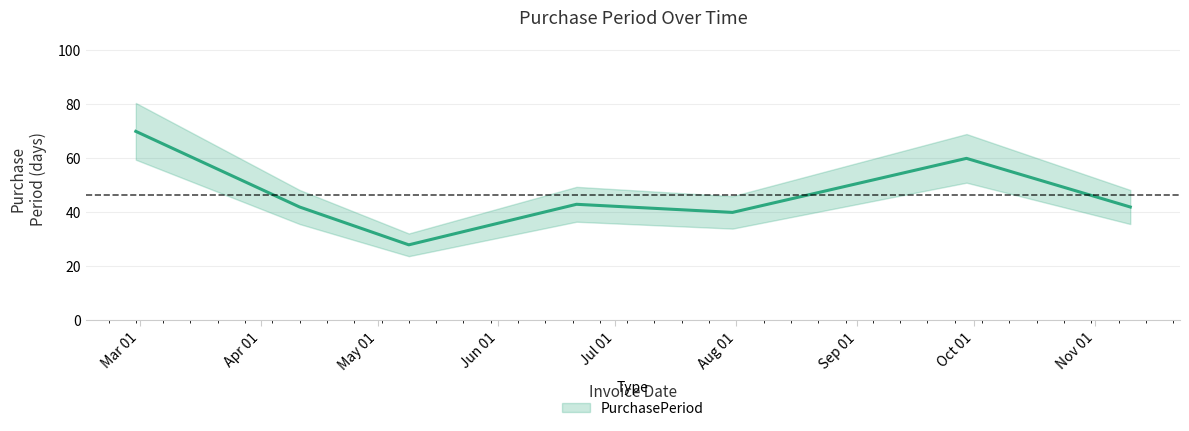

Reading left to right, list all the values displayed in this chart.

2017-02-28=70	2017-04-11=42	2017-05-09=28	2017-06-21=43	2017-07-31=40	2017-09-29=60	2017-11-10=42